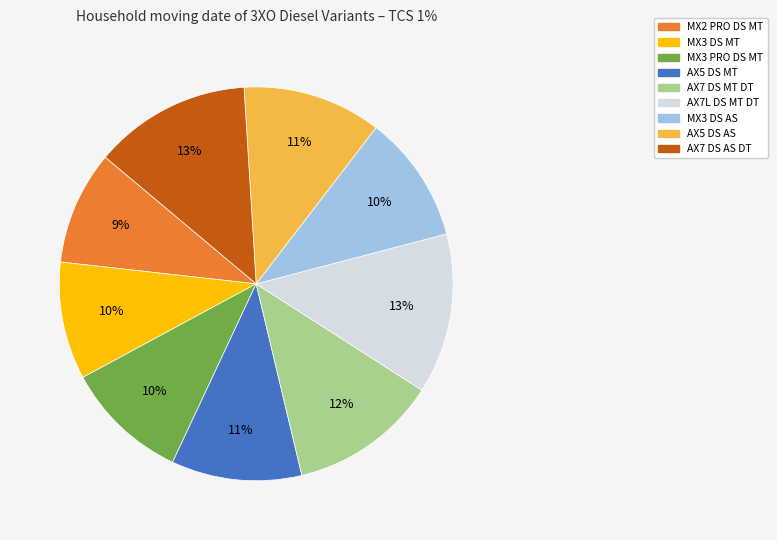

To the nearest percent, what is the average slice percentage?

11%